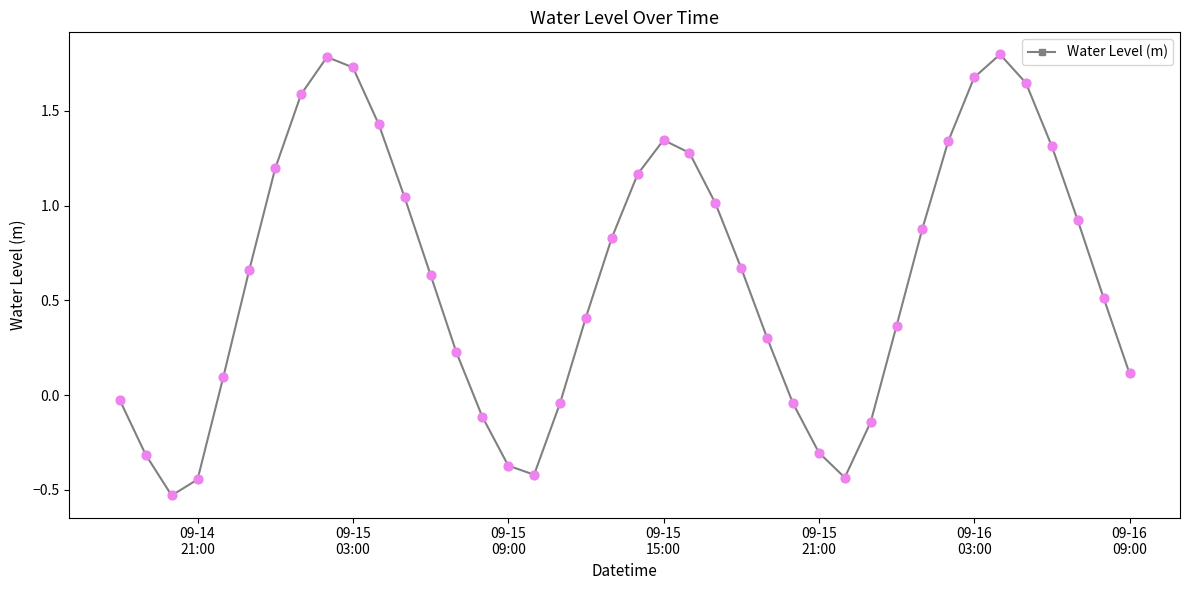

What is the sum of all values?

24.8